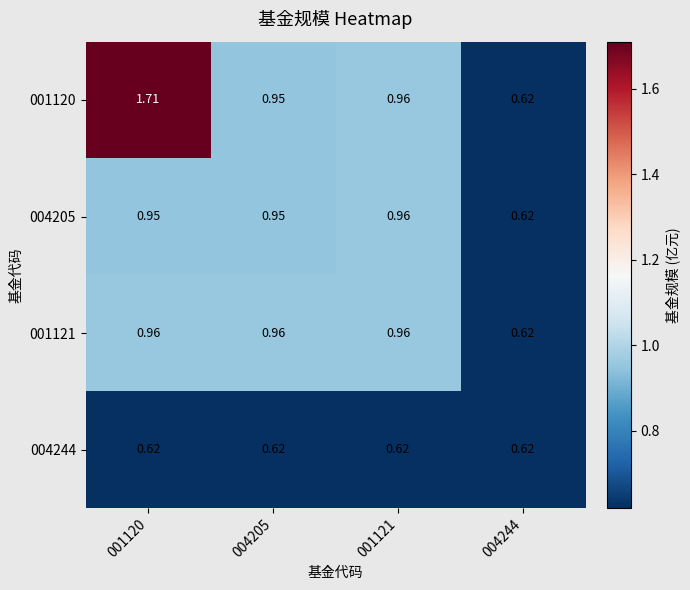

Is the value of 001121 at 001121 greater than the value of 004244 at 001121?

Yes